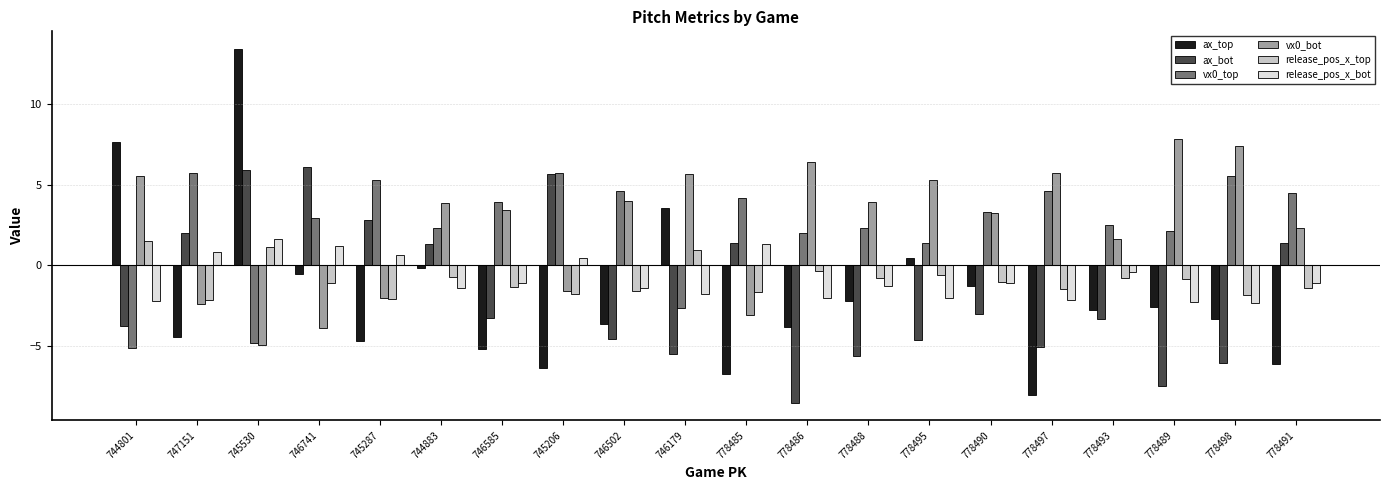

At which label is vx0_top closest to 0?

778495